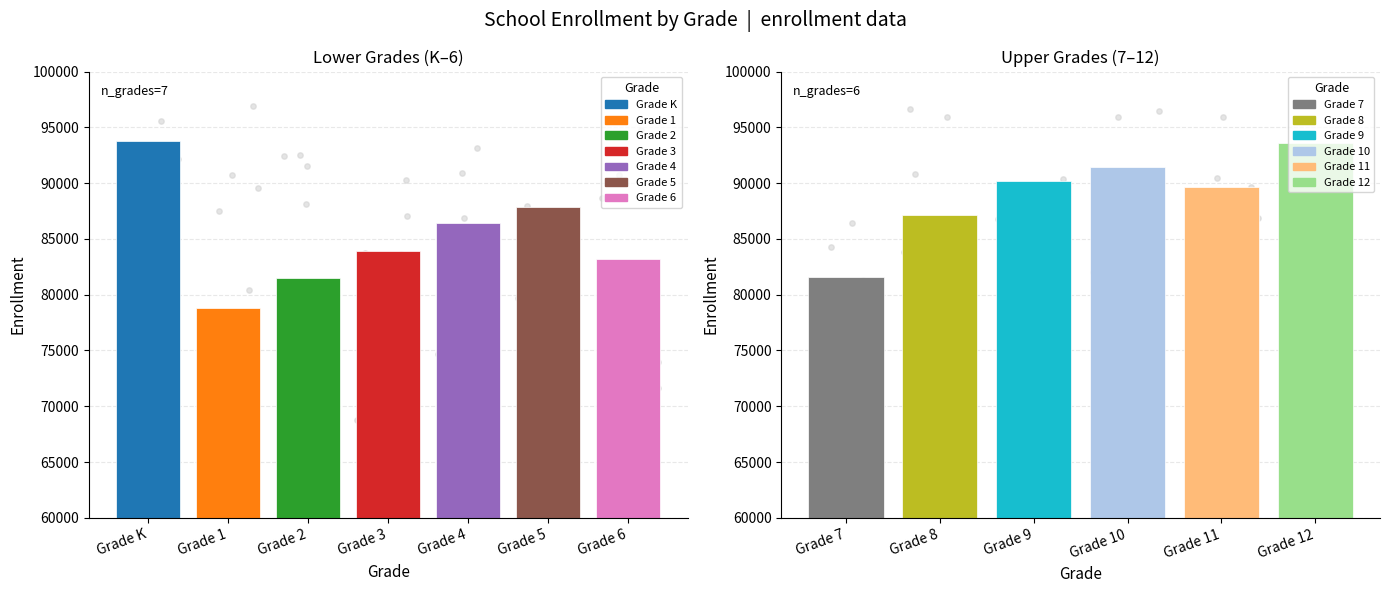

What is the change in value from Grade K to Grade 2?

-12329